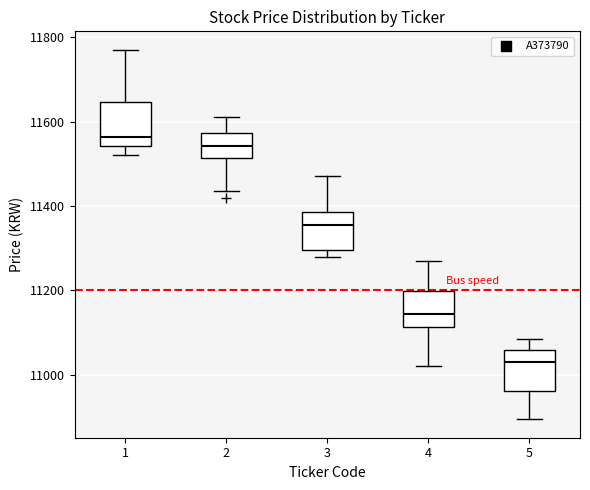

Reading left to right, read every box against the y-axis: the position of its median line, the range the box covers, and the ends of its whiskers. The values are not printed on the chart, so give them approximately, as read against the axis.

1: median 11560, box 11540 to 11640, whiskers 11520 to 11780
2: median 11540, box 11520 to 11580, whiskers 11440 to 11620
3: median 11360, box 11300 to 11380, whiskers 11280 to 11480
4: median 11140, box 11120 to 11200, whiskers 11020 to 11280
5: median 11040, box 10960 to 11060, whiskers 10900 to 11080